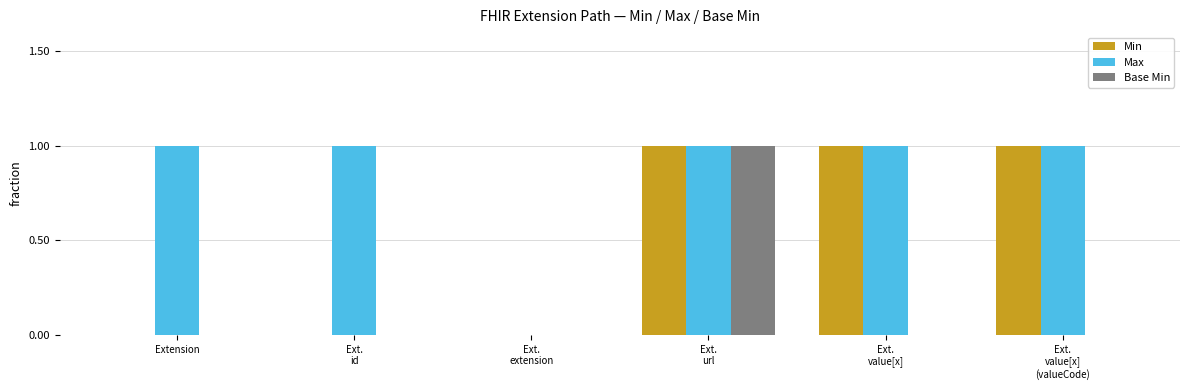

Is it true that Min equals 0 at Ext.
extension?

True